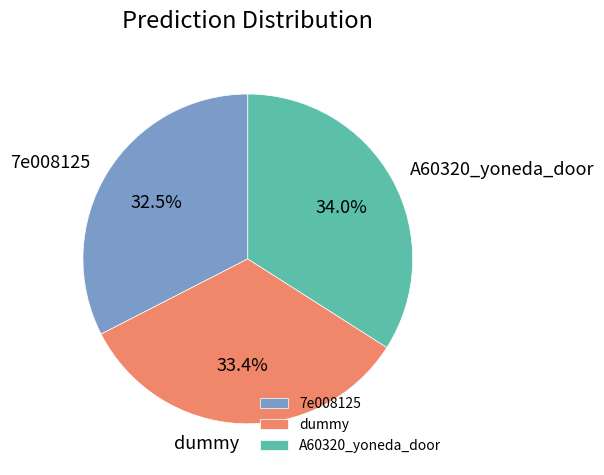

Which has a higher value, A60320_yoneda_door or dummy?

A60320_yoneda_door